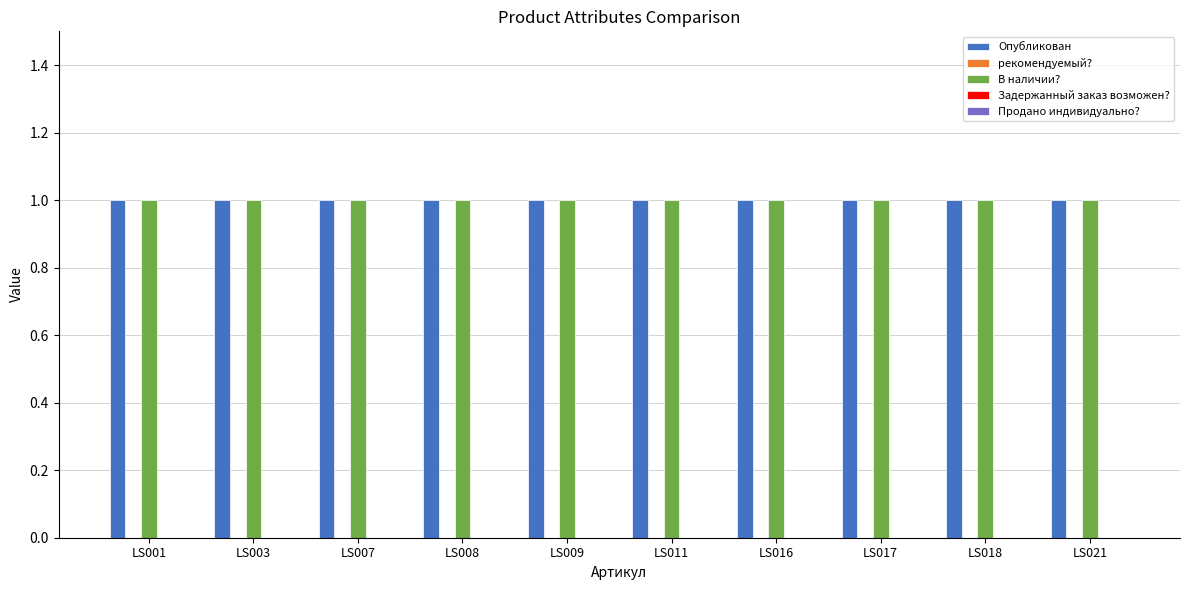

Between LS008 and LS009, which series saw the biggest shift?

Опубликован